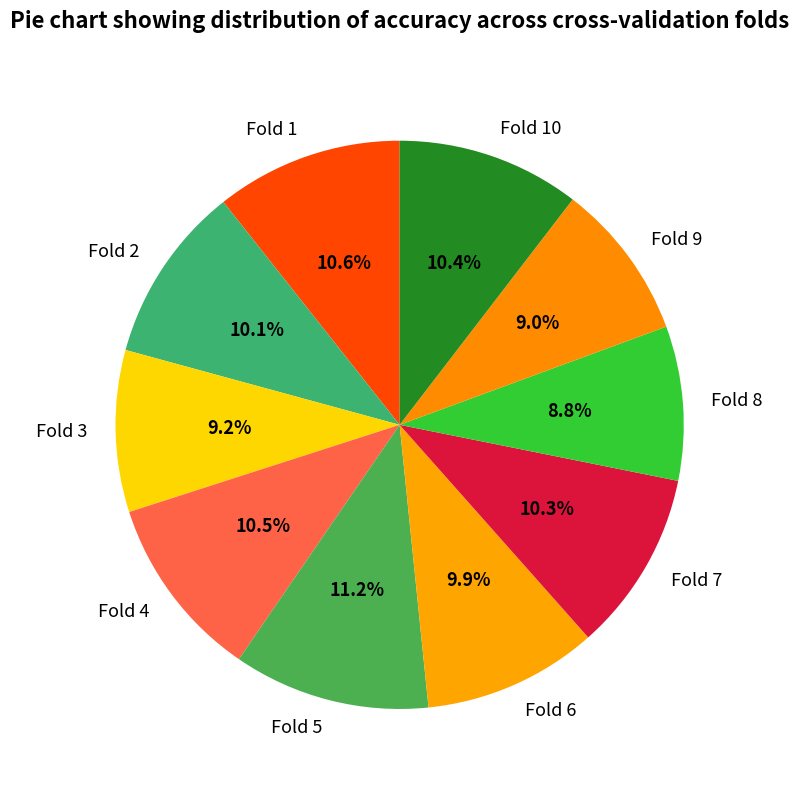

How much of the chart is everything except Fold 4?

89.5%